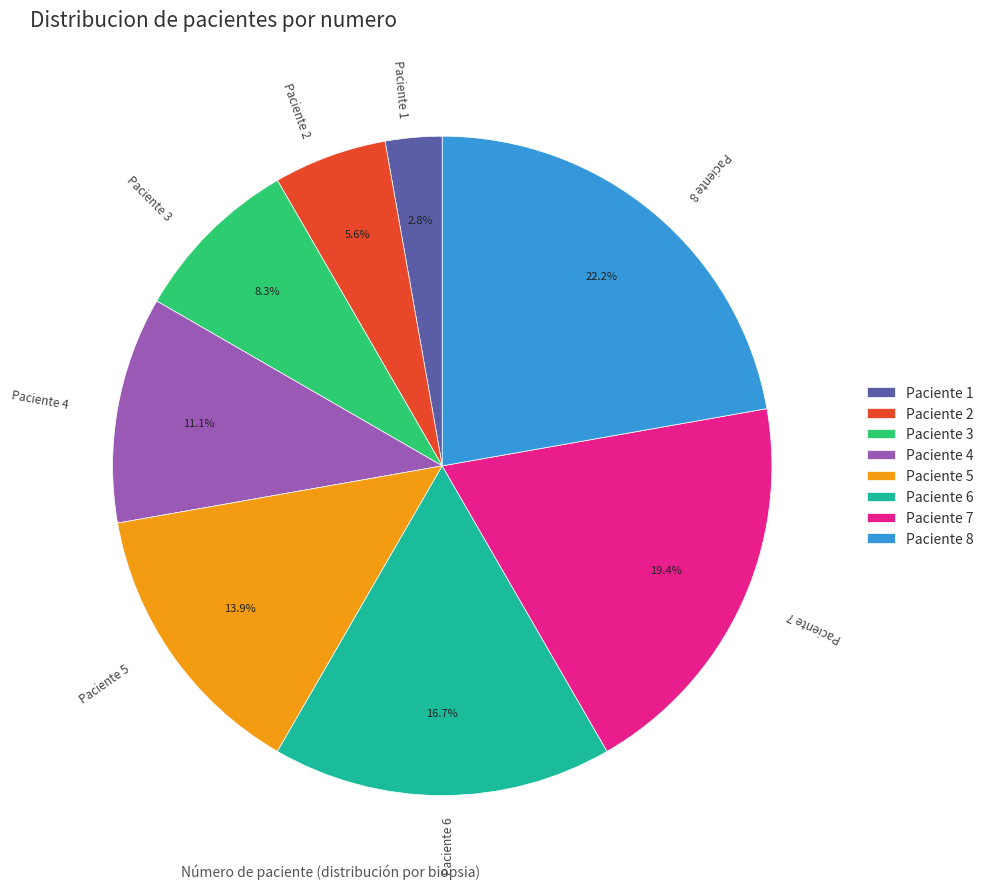

Count the number of slices in the pie.

8